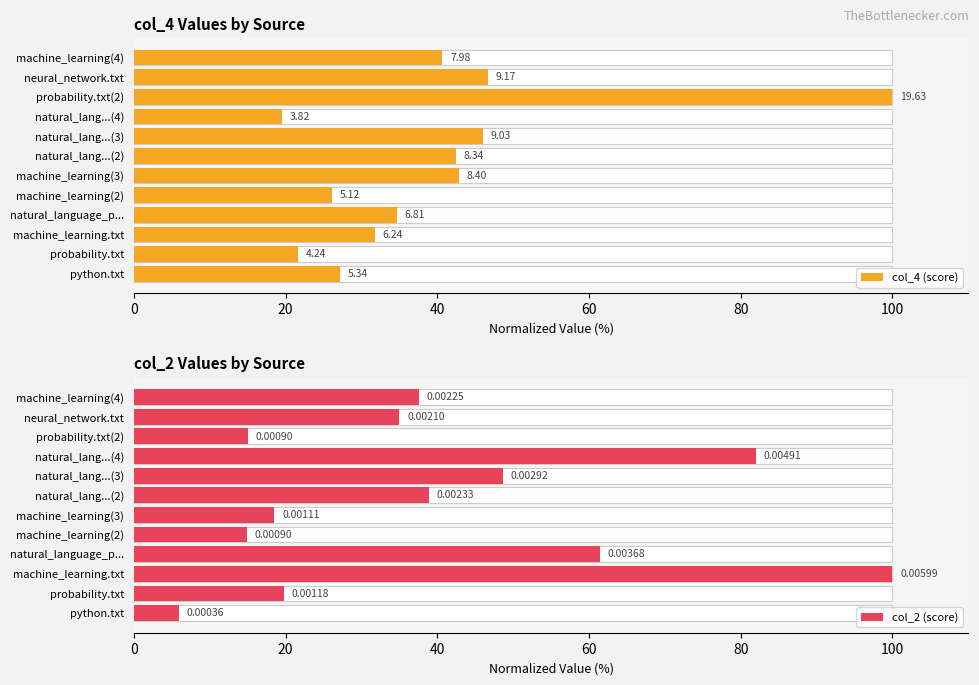

List the series in order of their overall mean, lowest first.

col_2 (score), col_4 (score)